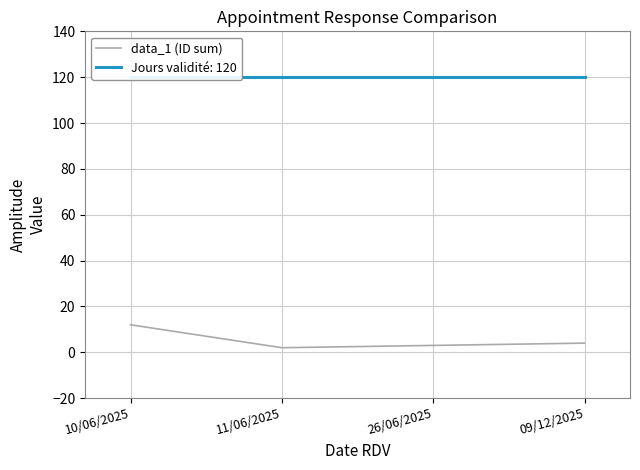

Rank the categories by value from highest to lowest.

10/06/2025, 09/12/2025, 26/06/2025, 11/06/2025